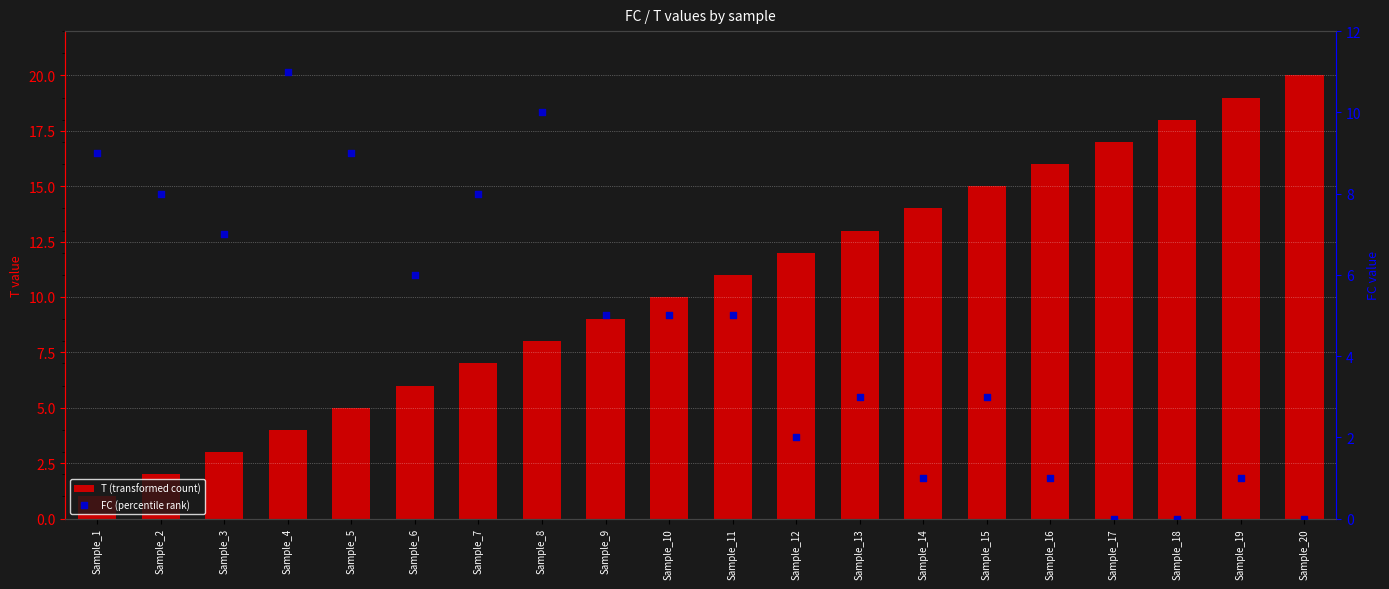

What are all the series names shown in the legend?

T (transformed count), FC (percentile rank)